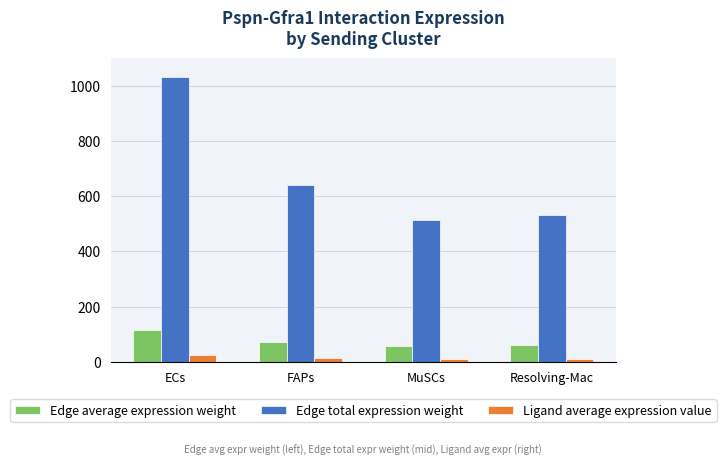

How many values in the Edge average expression weight series exceed 71?

2